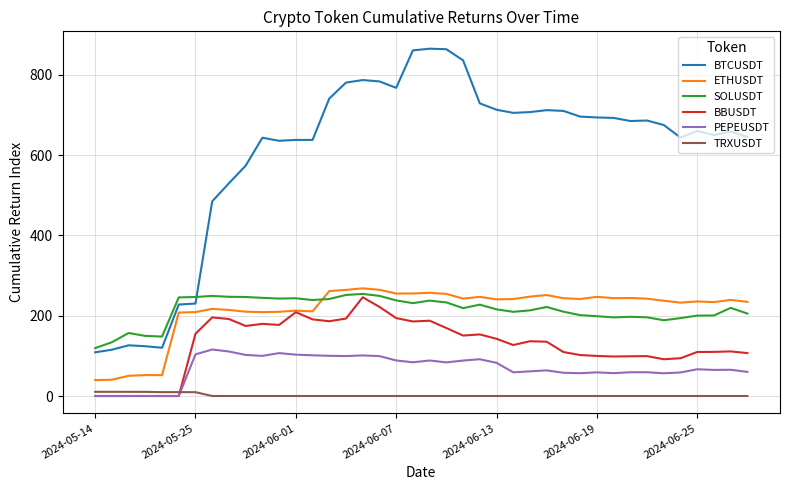

Which series has the largest total across all categories?

BTCUSDT